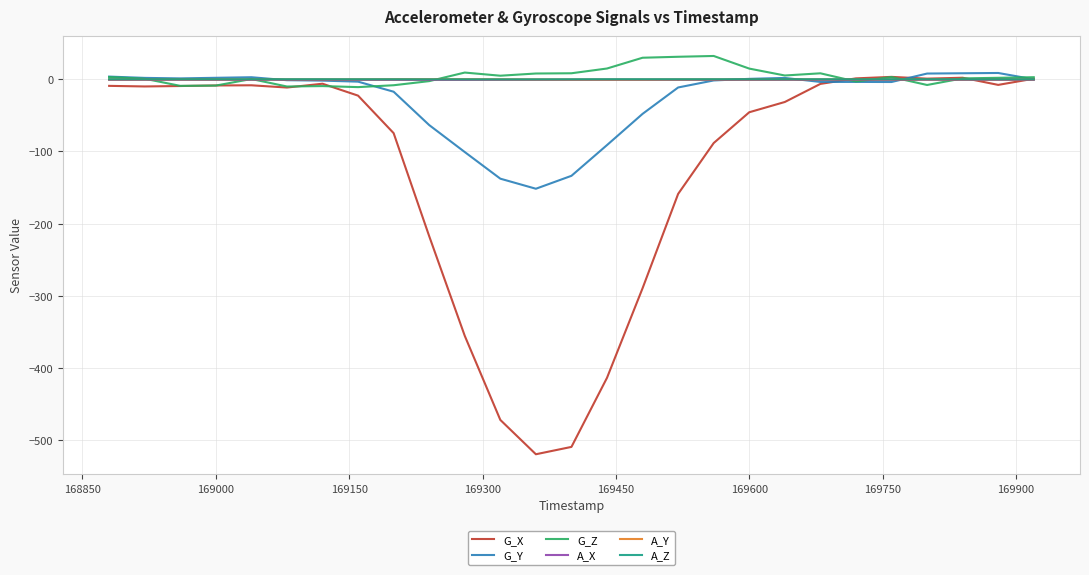

Which series has the widest spread of values?

G_X